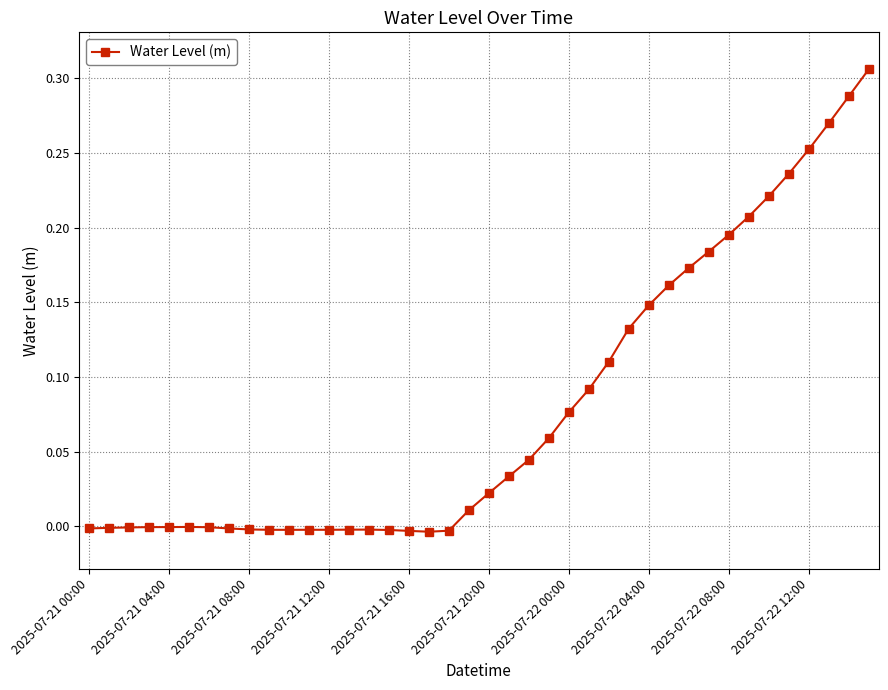

What is the sum of all values?

3.2